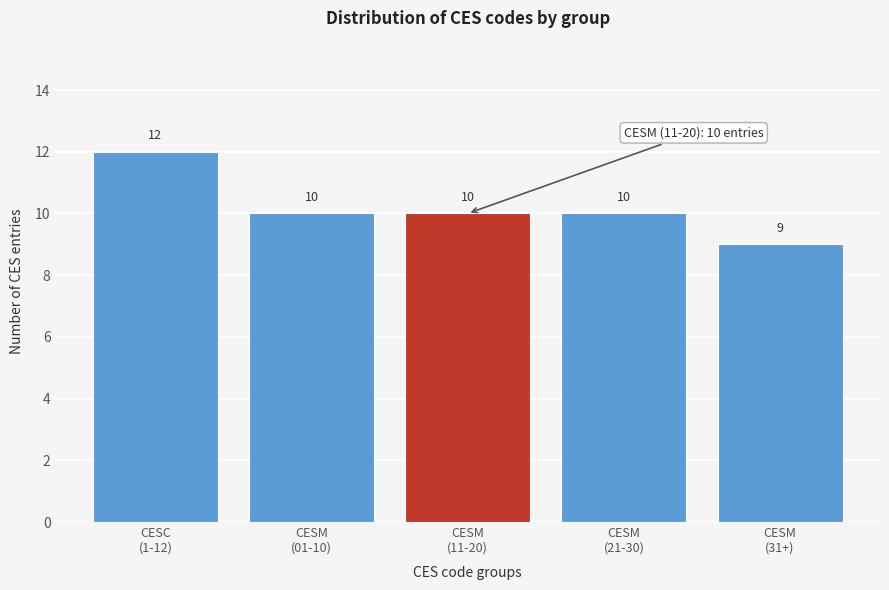

Reading left to right, list all the values displayed in this chart.

12	10	10	10	9